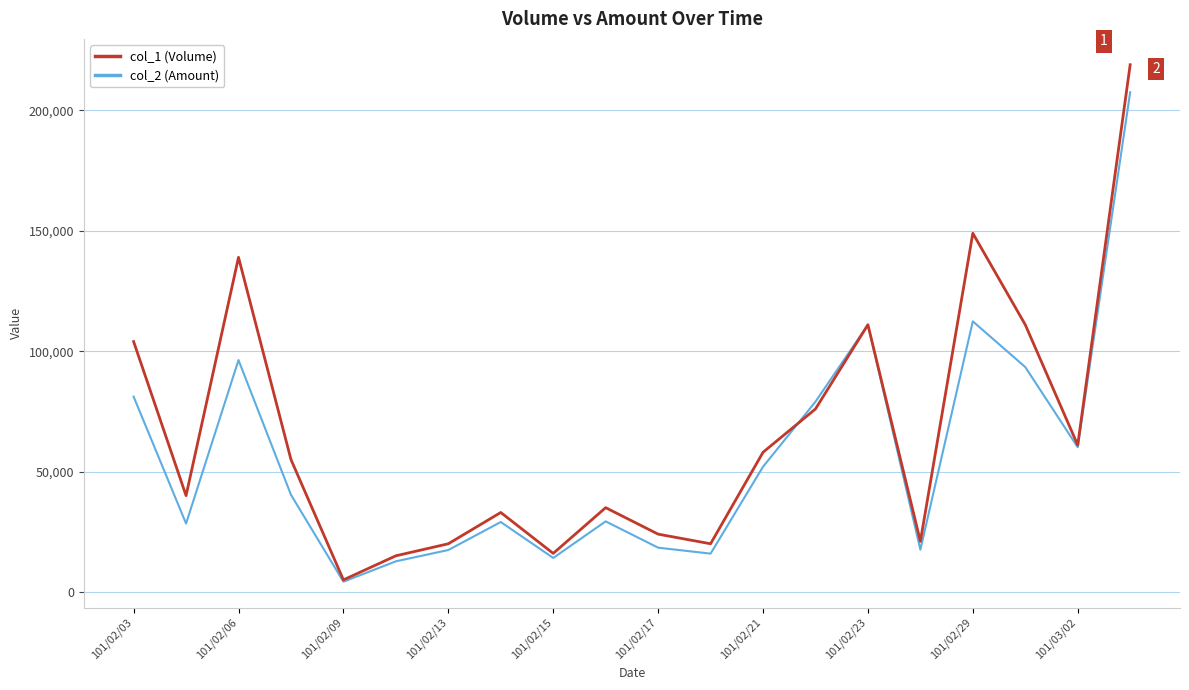

Which series has the largest total across all categories?

col_1 (Volume)